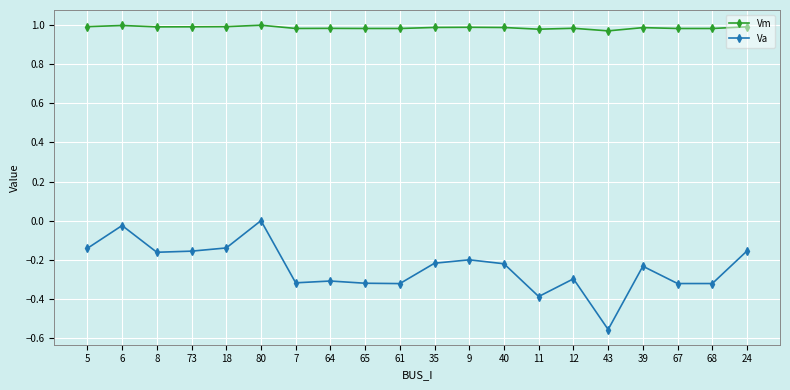

What is the difference between the maximum and minimum values in the Va series?

0.6